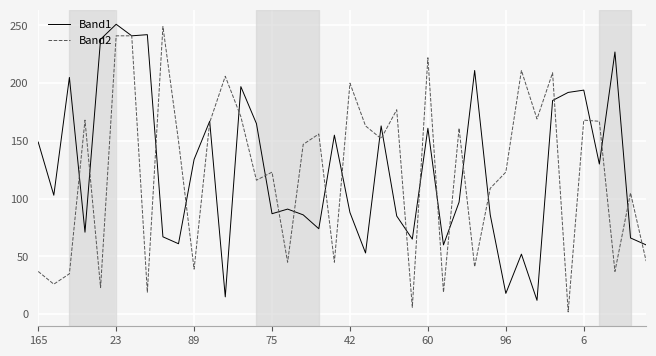

What is the greatest value displayed?

251